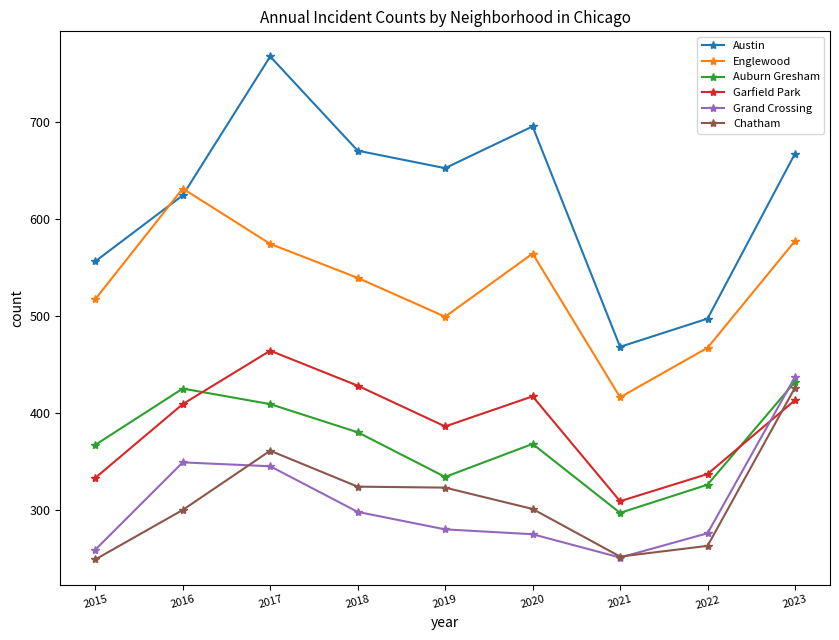

The Grand Crossing series shows 345 at 2017. True or false?

True